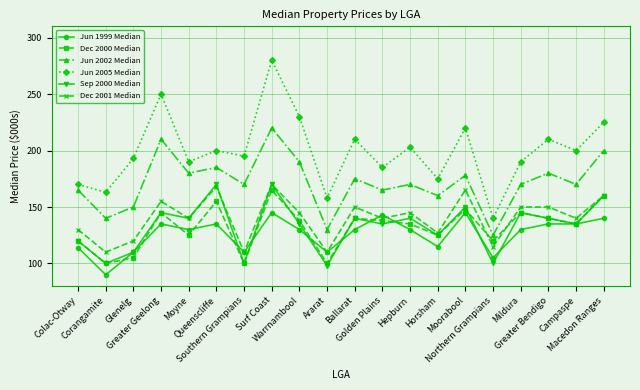

How many data points does each series have?

20